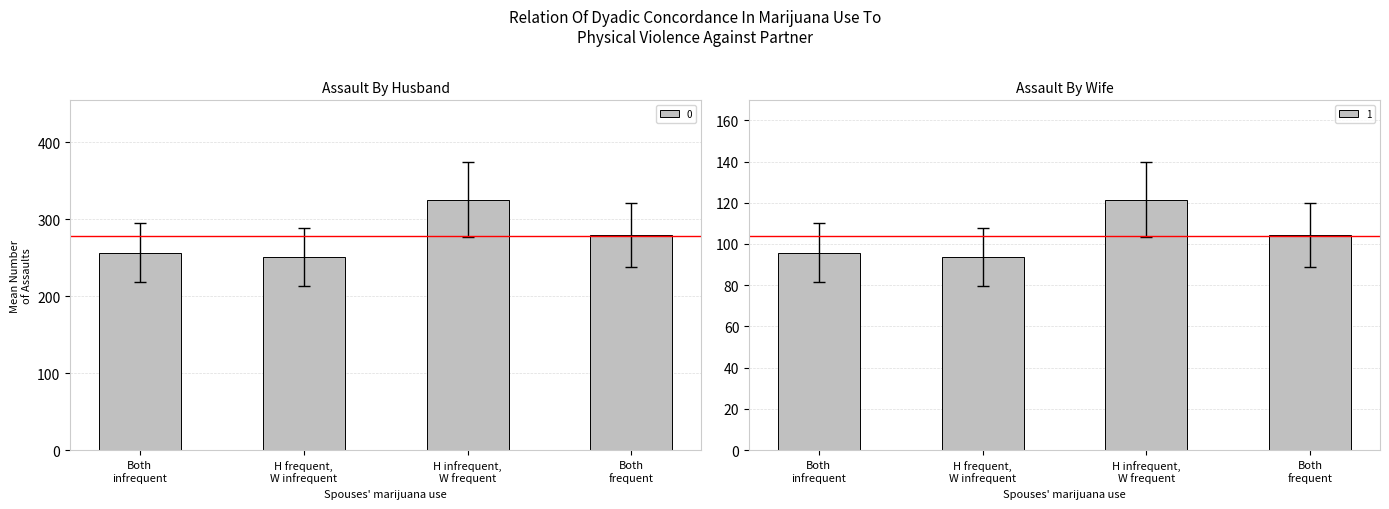

Rank the series at 11 from lowest to highest value.

1, 0